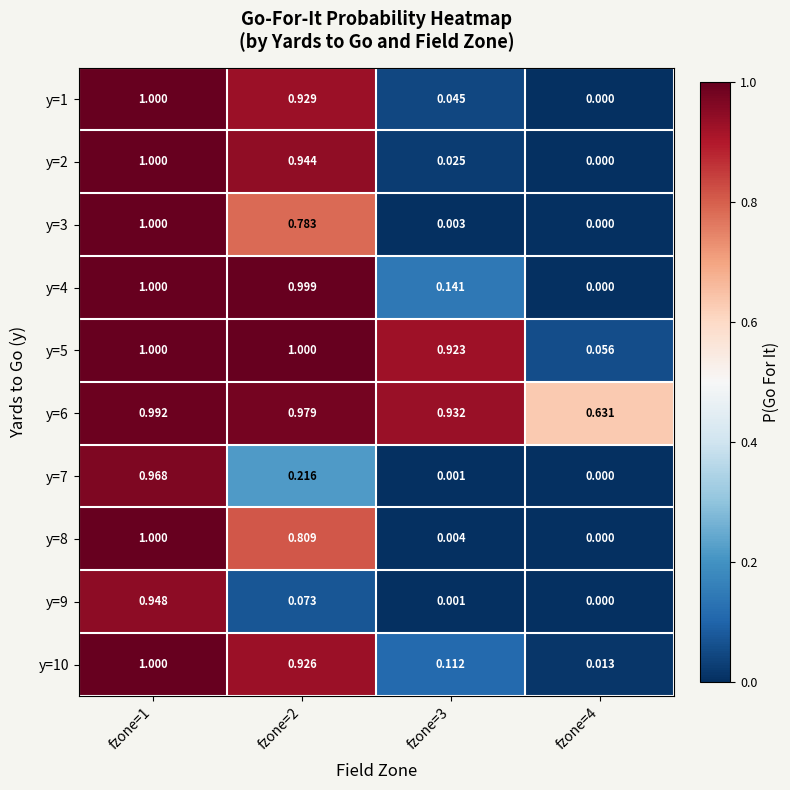

Rank the series by their maximum value, from lowest to highest.

y=9, y=7, y=6, y=1, y=2, y=3, y=4, y=5, y=8, y=10